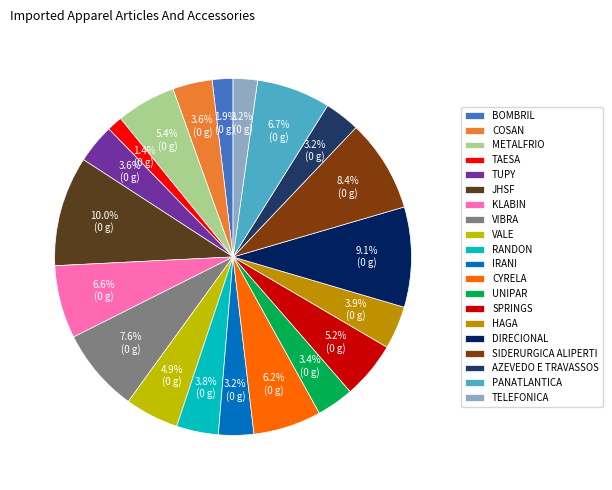

Is it true that PANATLANTICA is 16% of the pie?

False